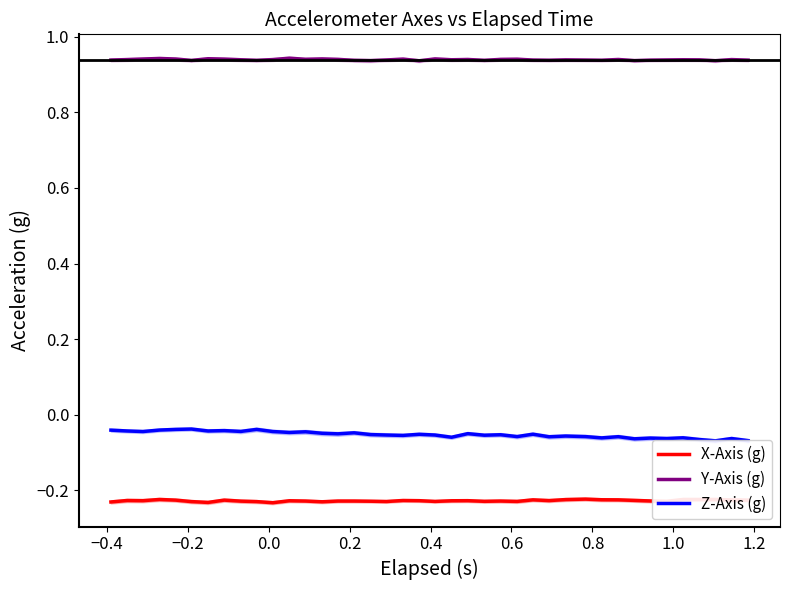

True or false: X-Axis (g) and Y-Axis (g) intersect in this chart.

False